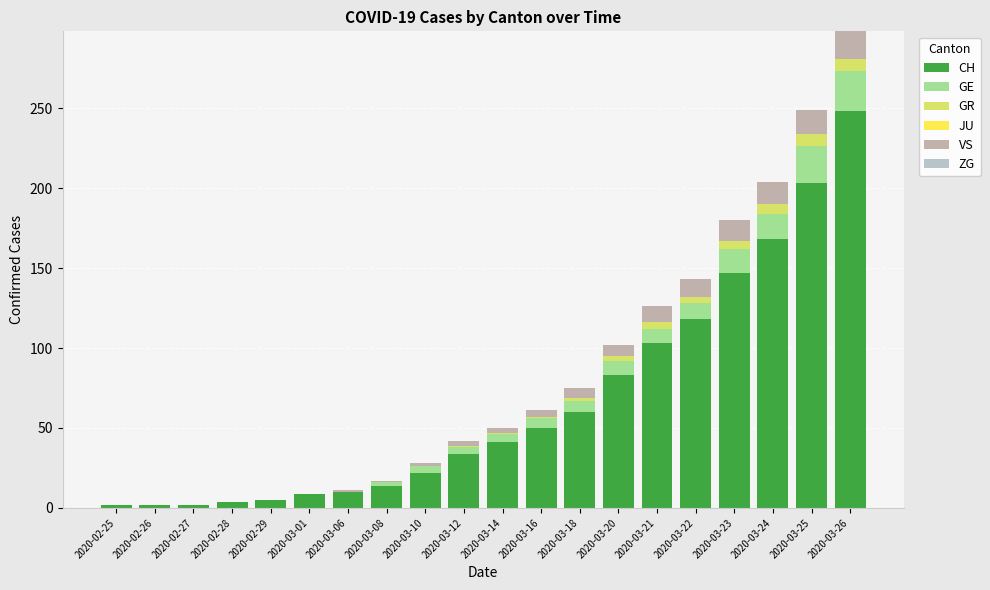

What is the highest value of the CH series?

248